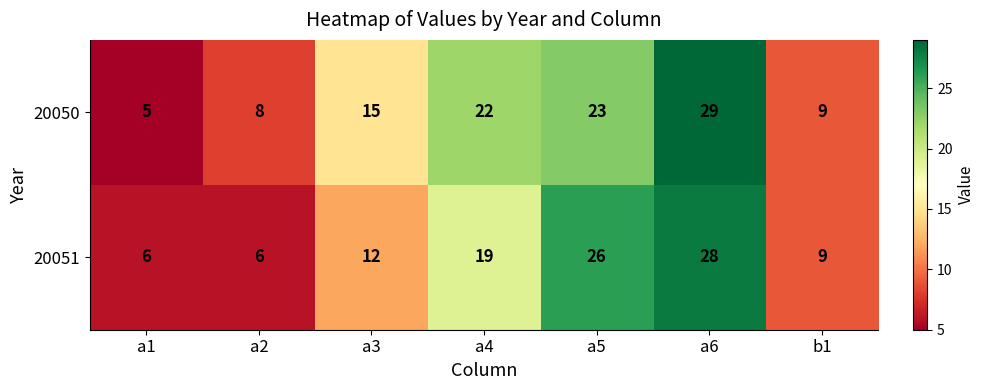

Reading right to left, what are all the values shown in this chart?

20050: 9	29	23	22	15	8	5
20051: 9	28	26	19	12	6	6